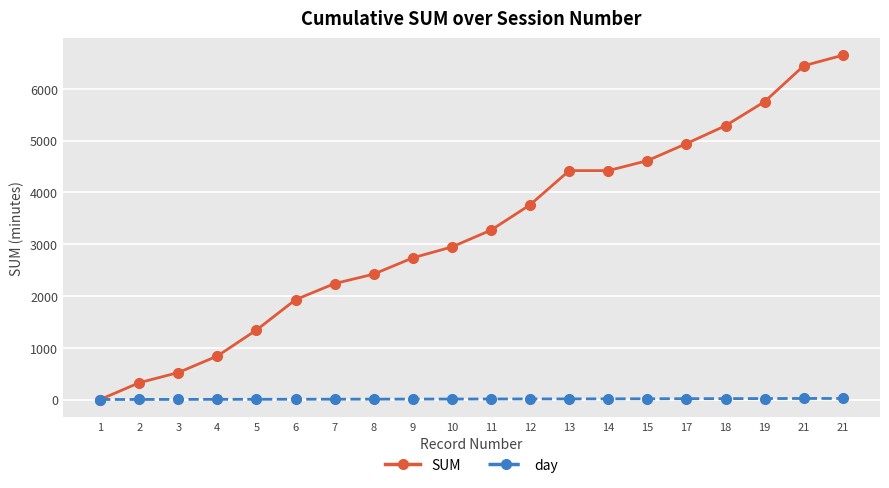

What is the value of the day point at the 9th from the left?

9